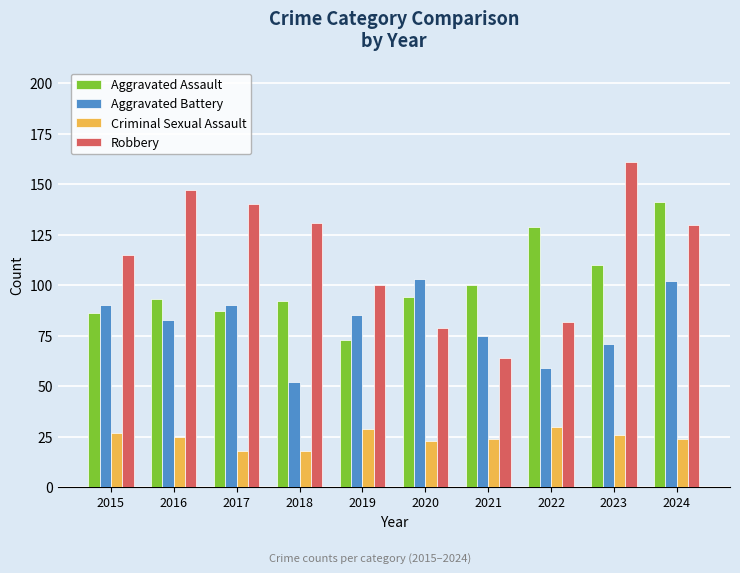

Is it true that Aggravated Battery equals 52 at 2018?

True